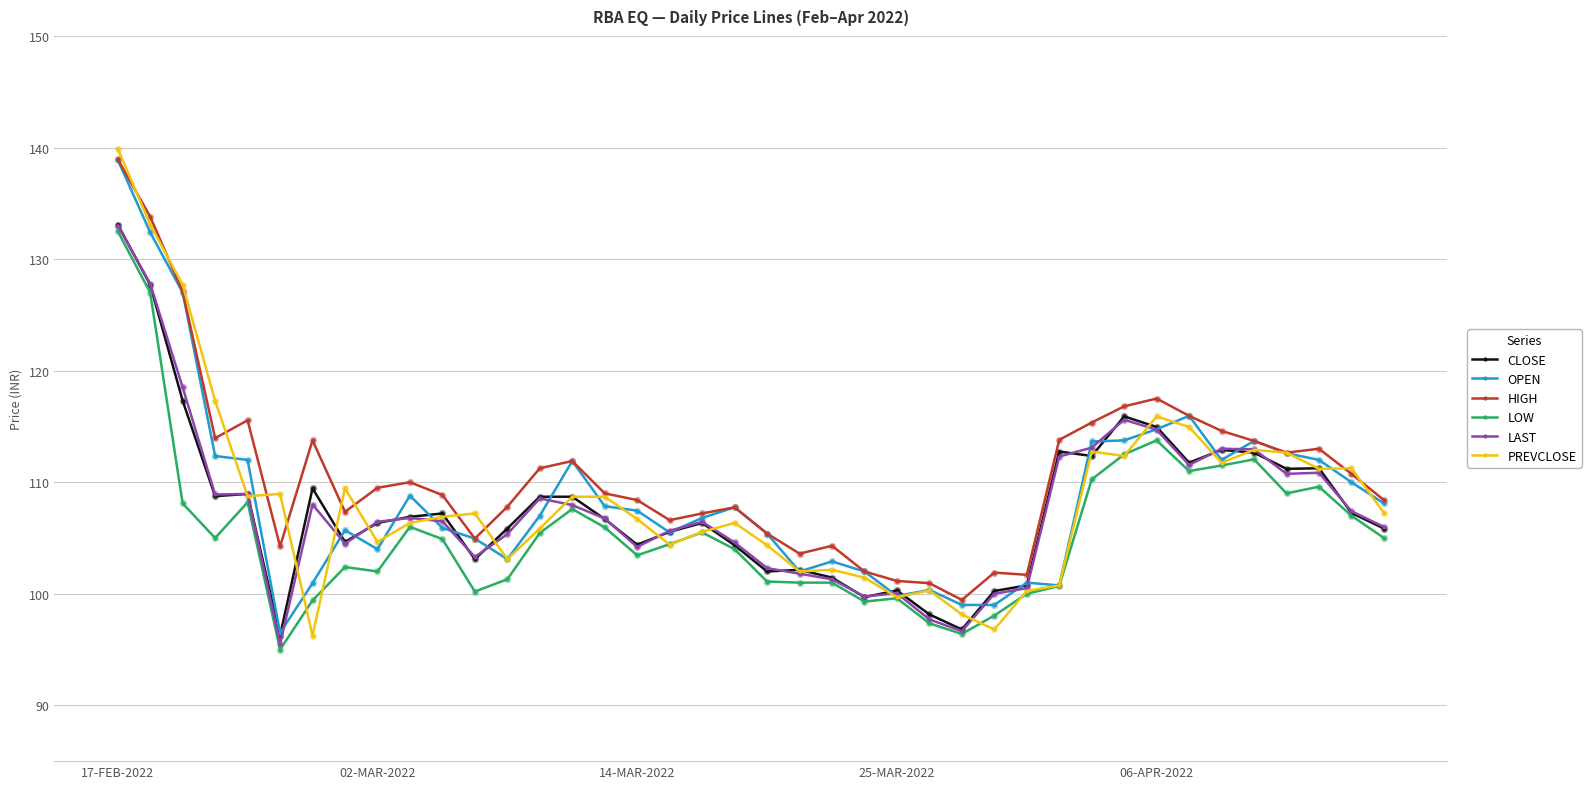

True or false: PREVCLOSE has more than 2 interior local peaks.

True